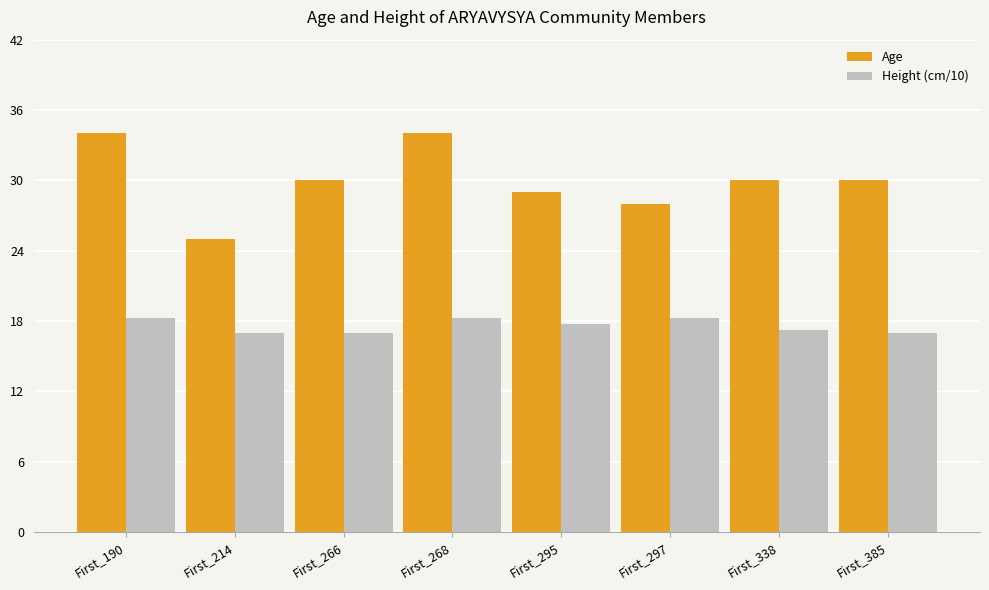

How many series are shown in this chart?

2